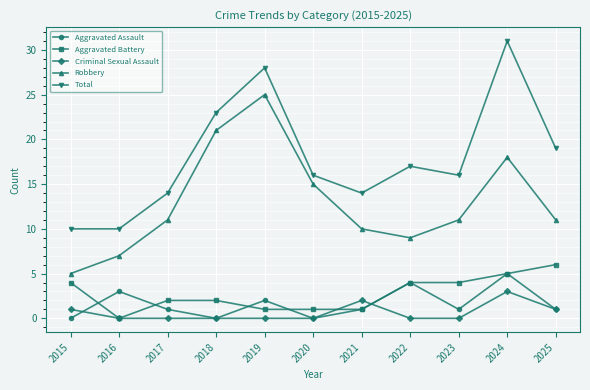

Reading left to right, extract all data points from this chart.

Aggravated Assault: 2015=0	2016=3	2017=1	2018=0	2019=2	2020=0	2021=1	2022=4	2023=1	2024=5	2025=1
Aggravated Battery: 2015=4	2016=0	2017=2	2018=2	2019=1	2020=1	2021=1	2022=4	2023=4	2024=5	2025=6
Criminal Sexual Assault: 2015=1	2016=0	2017=0	2018=0	2019=0	2020=0	2021=2	2022=0	2023=0	2024=3	2025=1
Robbery: 2015=5	2016=7	2017=11	2018=21	2019=25	2020=15	2021=10	2022=9	2023=11	2024=18	2025=11
Total: 2015=10	2016=10	2017=14	2018=23	2019=28	2020=16	2021=14	2022=17	2023=16	2024=31	2025=19